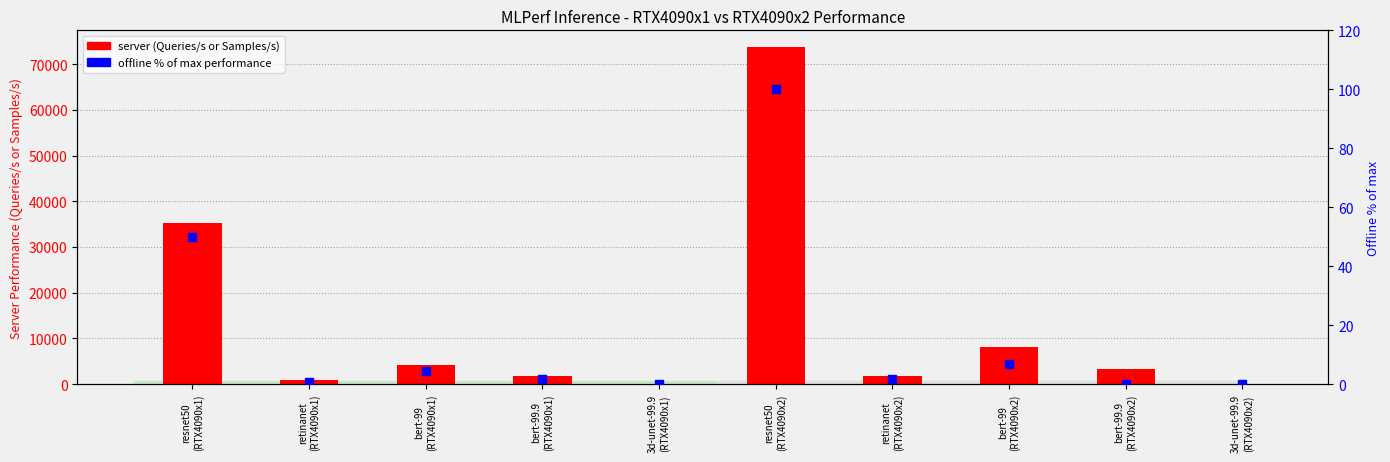

At which category is the sum across all series the highest?

resnet50
(RTX4090x2)